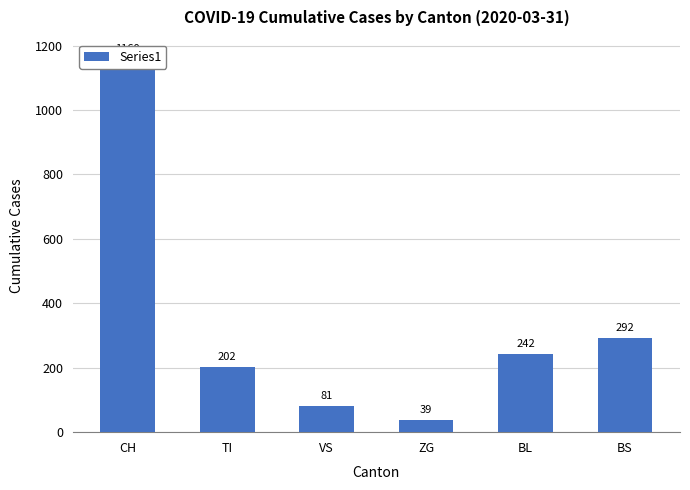

What is the average value?

336